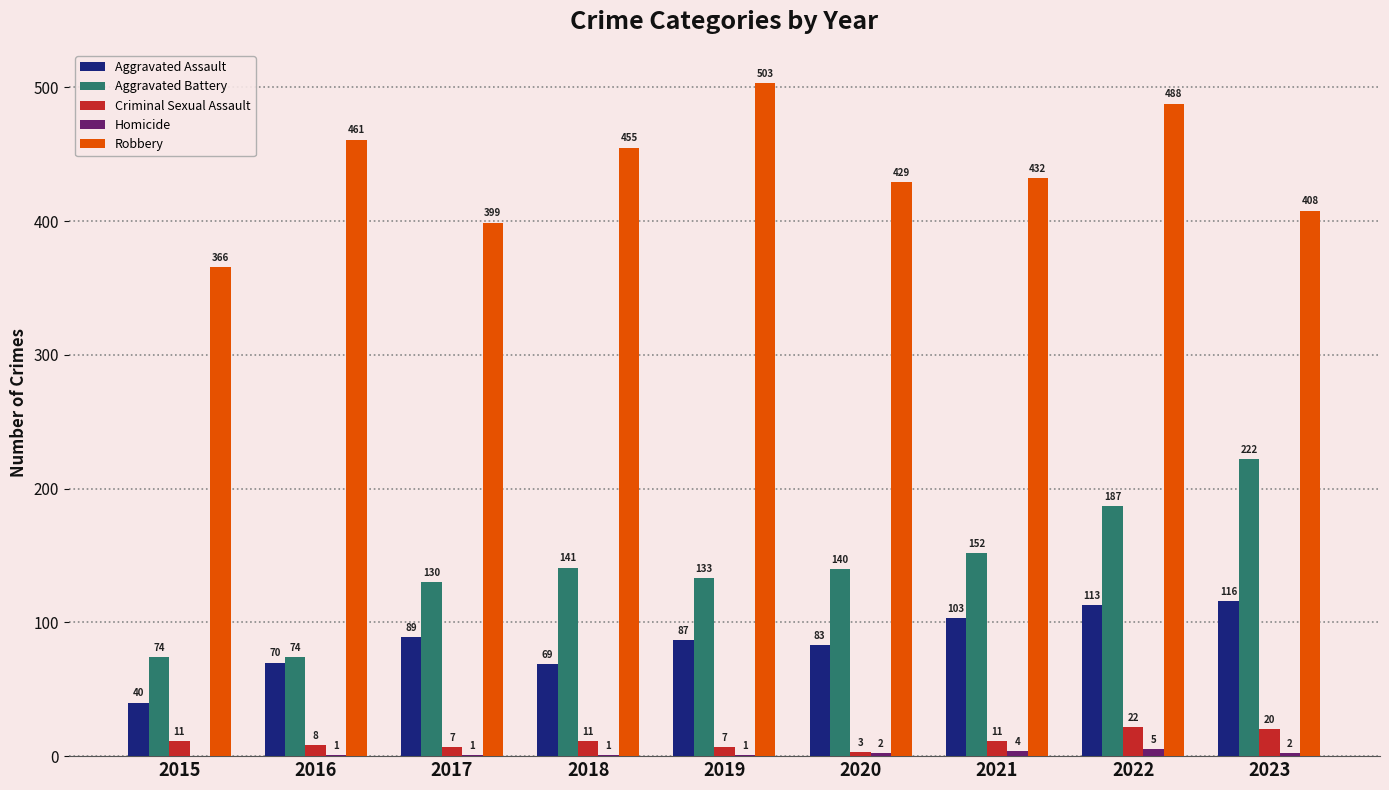

Which series has the largest range (max minus min)?

Aggravated Battery